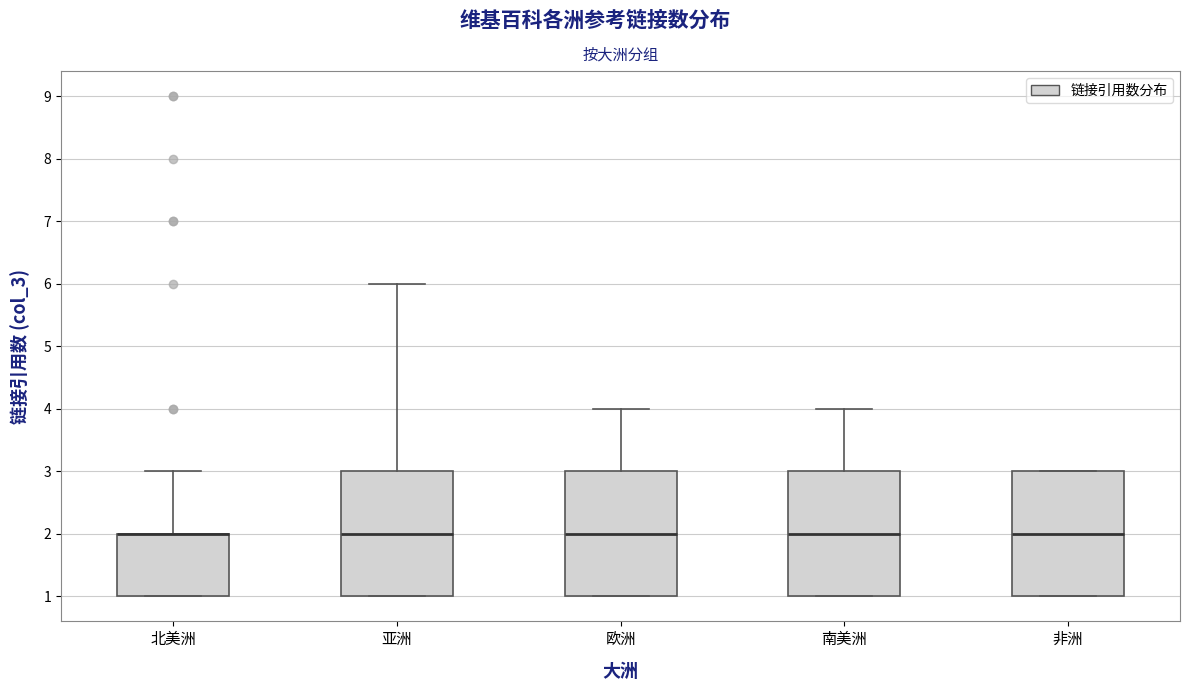

Reading left to right, transcribe this box plot: for each box, give where its median line is, the range the box spans, and where its two whiskers end, as read against the y-axis. The values are not printed on the chart, so give them approximately, as read against the axis.

北美洲: median 2 (drawn on the box's upper edge), box 1 to 2, whiskers 1 to 3
亚洲: median 2, box 1 to 3, whiskers 1 to 6
欧洲: median 2, box 1 to 3, whiskers 1 to 4
南美洲: median 2, box 1 to 3, whiskers 1 to 4
非洲: median 2, box 1 to 3, whiskers 1 to 3